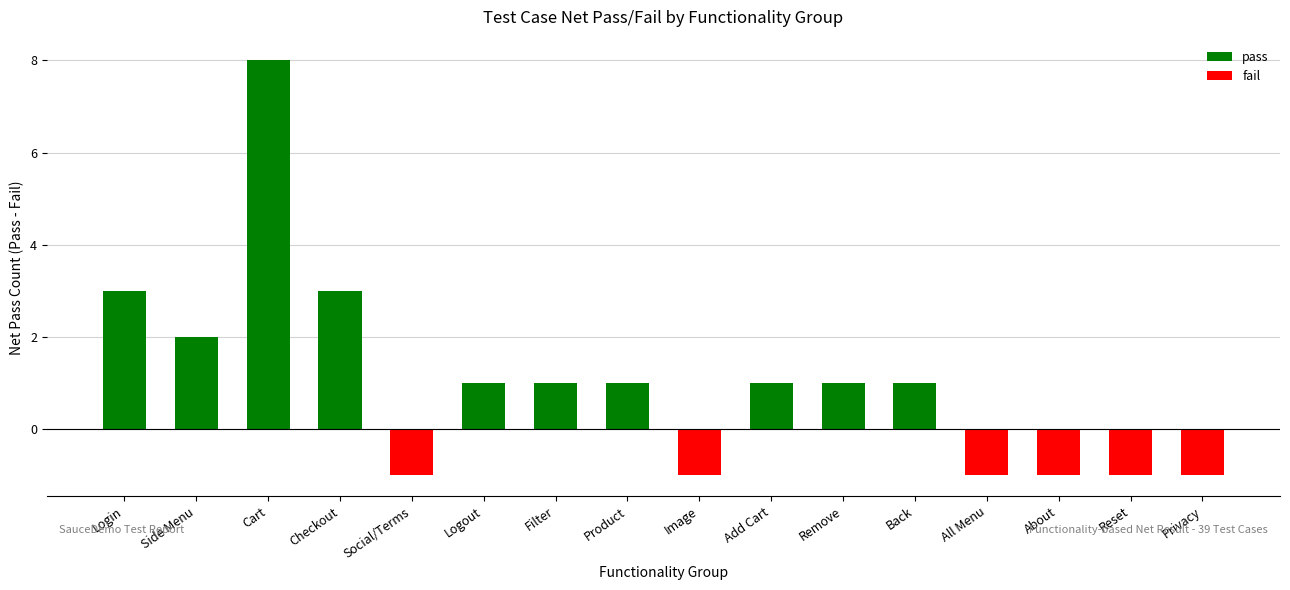

The value at Privacy is -2. True or false?

False